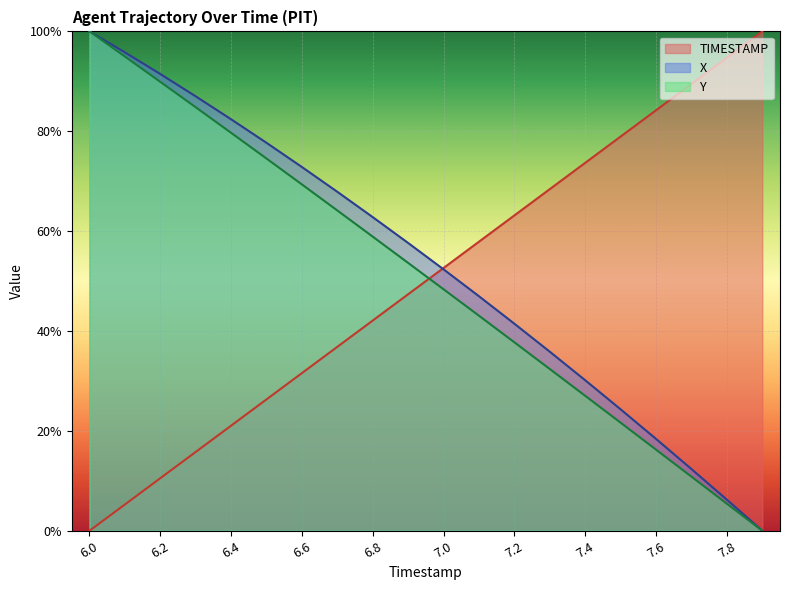

How many values in the TIMESTAMP series are below 52?

10